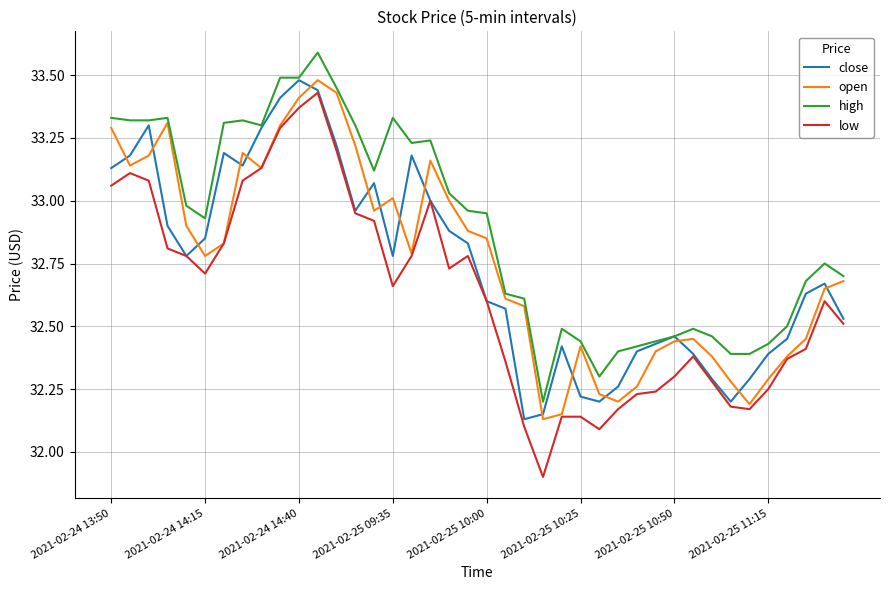

Which series has the largest total across all categories?

high